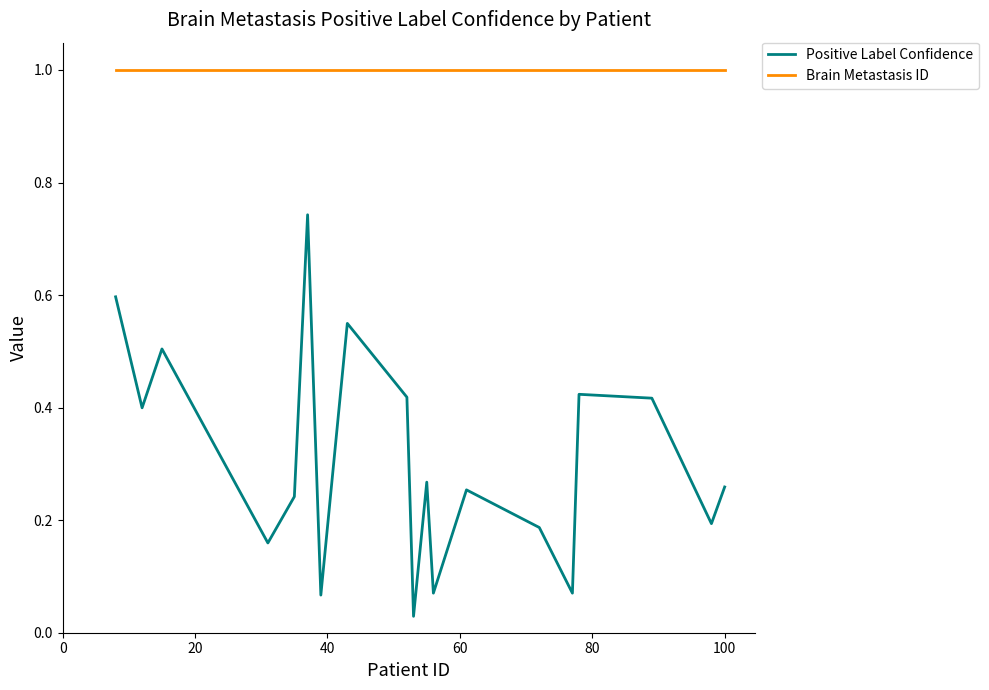

Rank the series by their maximum value, from lowest to highest.

Positive Label Confidence, Brain Metastasis ID